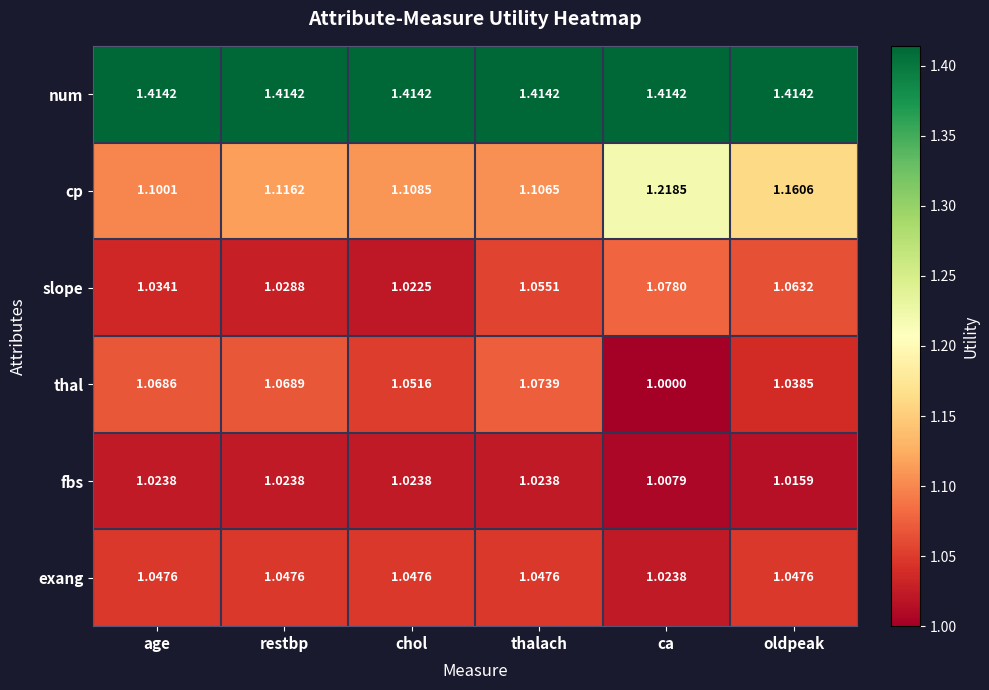

At which category is the sum across all series the highest?

ca